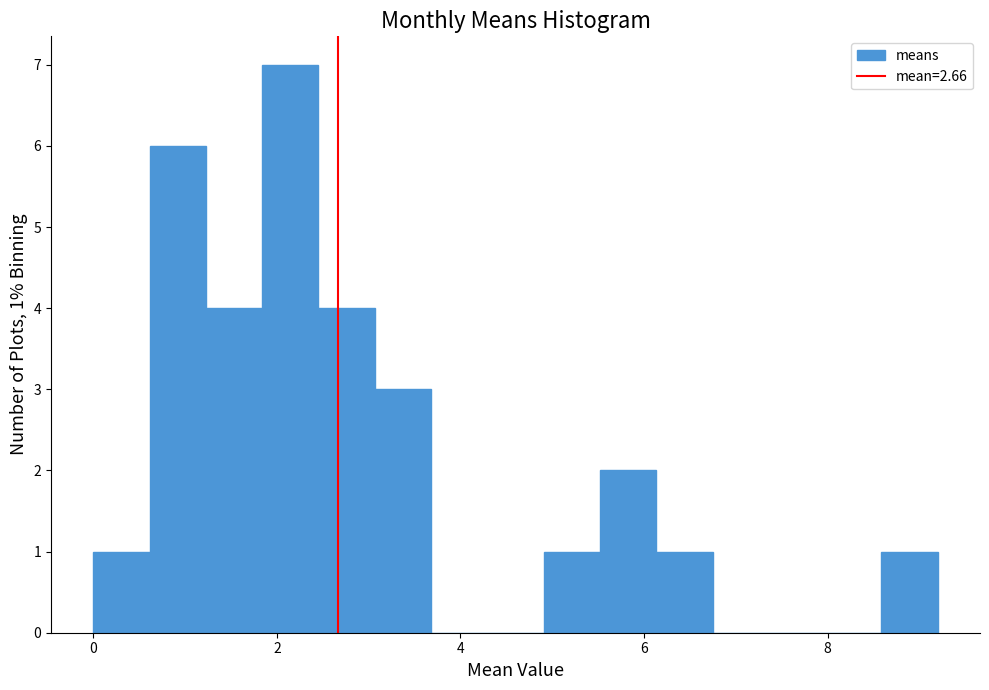

Around what value on the x-axis is the tallest bar? Give the approximate position of its centre, as read against the axis.

2.2